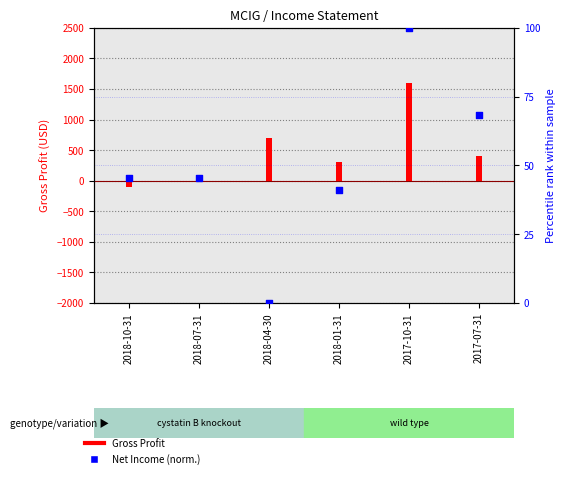

What is the change in value from 2018-04-30 to 2017-07-31?

+68.2